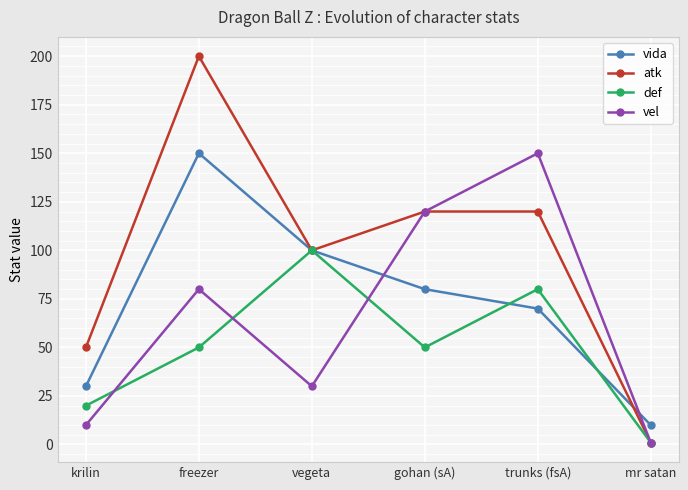

Which category has the highest value across all series?

freezer